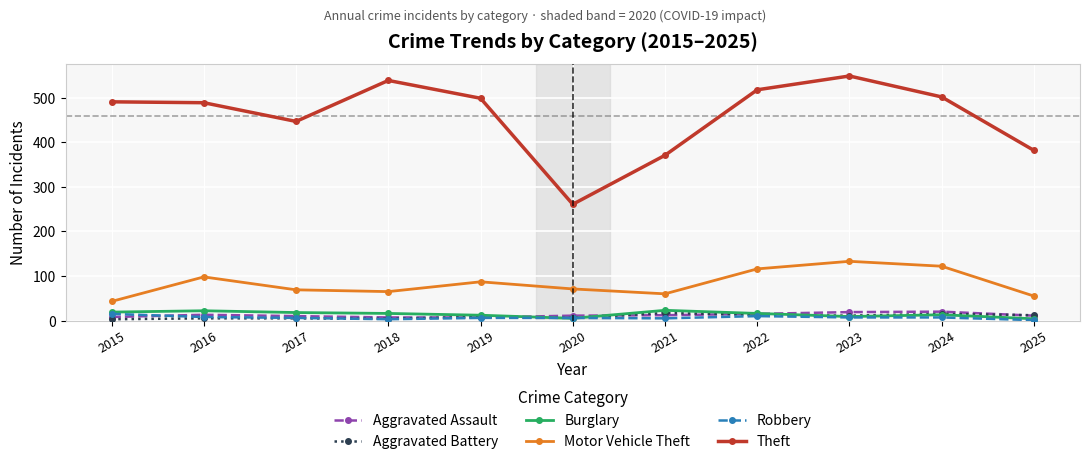

Where do Burglary and Aggravated Assault first cross each other?

2019 and 2020